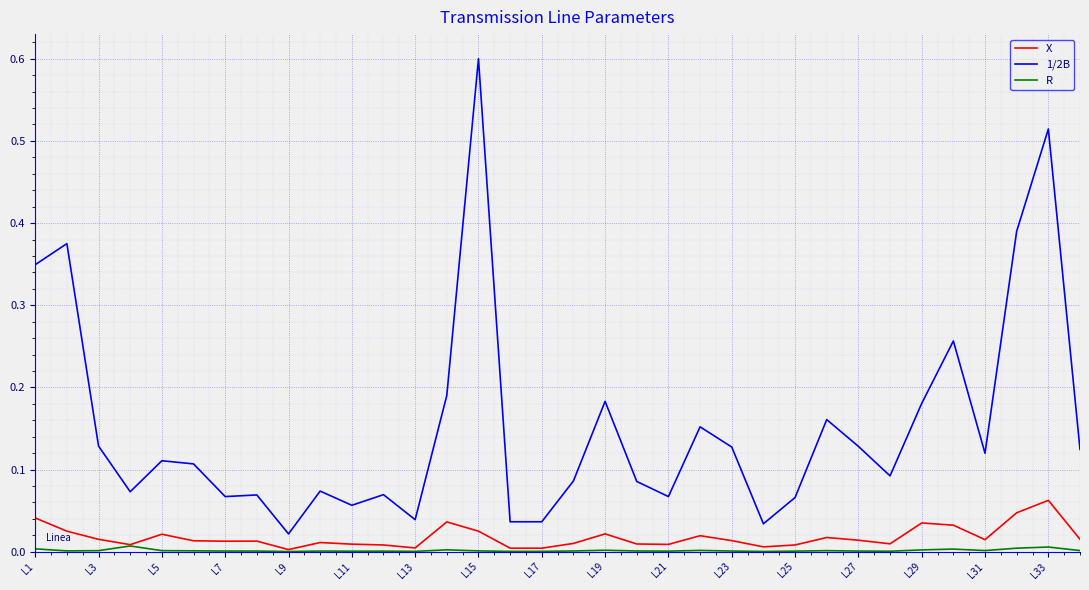

Which series has the largest total across all categories?

1/2B